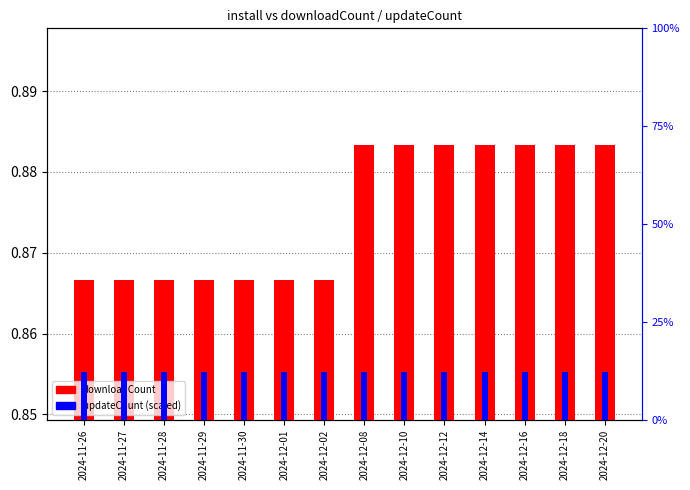

What is the value of the updateCount (scaled) bar at the 12th from the left?

12.3